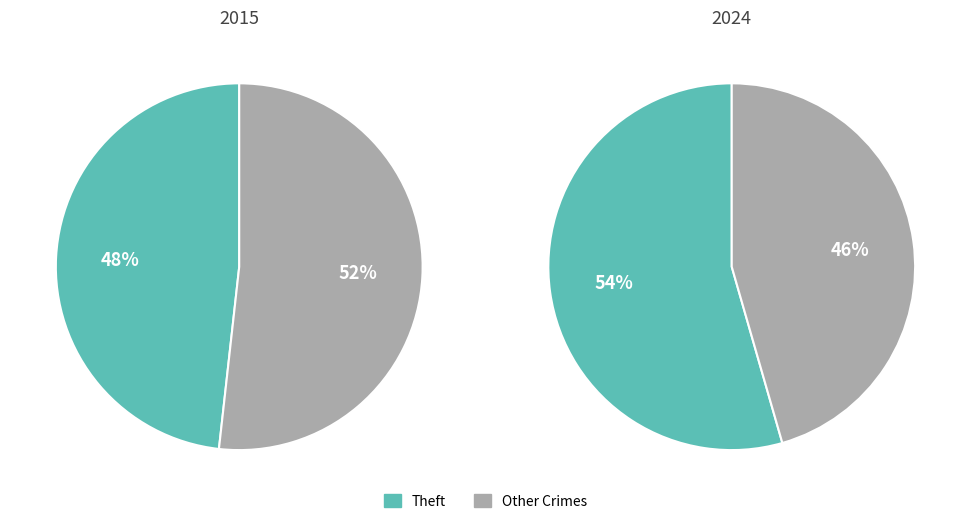

Is it true that Robbery is 14% of the pie?

False